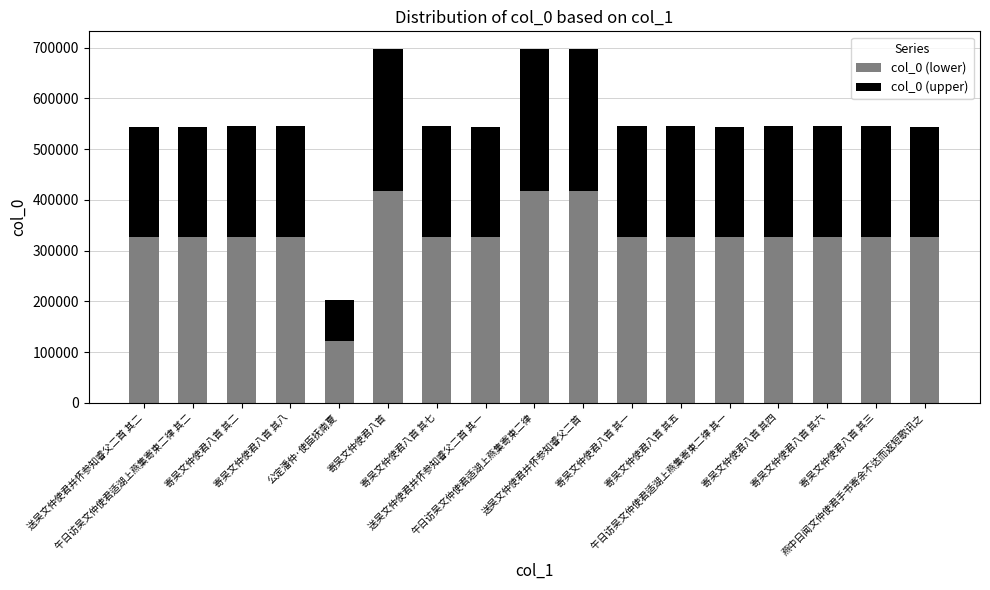

What is the value of the col_0 (lower) bar at the 16th from the left?

327459